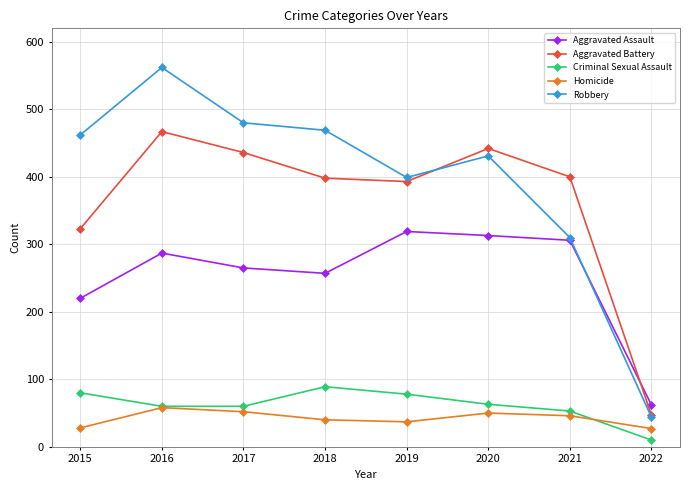

In Homicide, how many points are higher than both neighbors (excluding endpoints)?

2